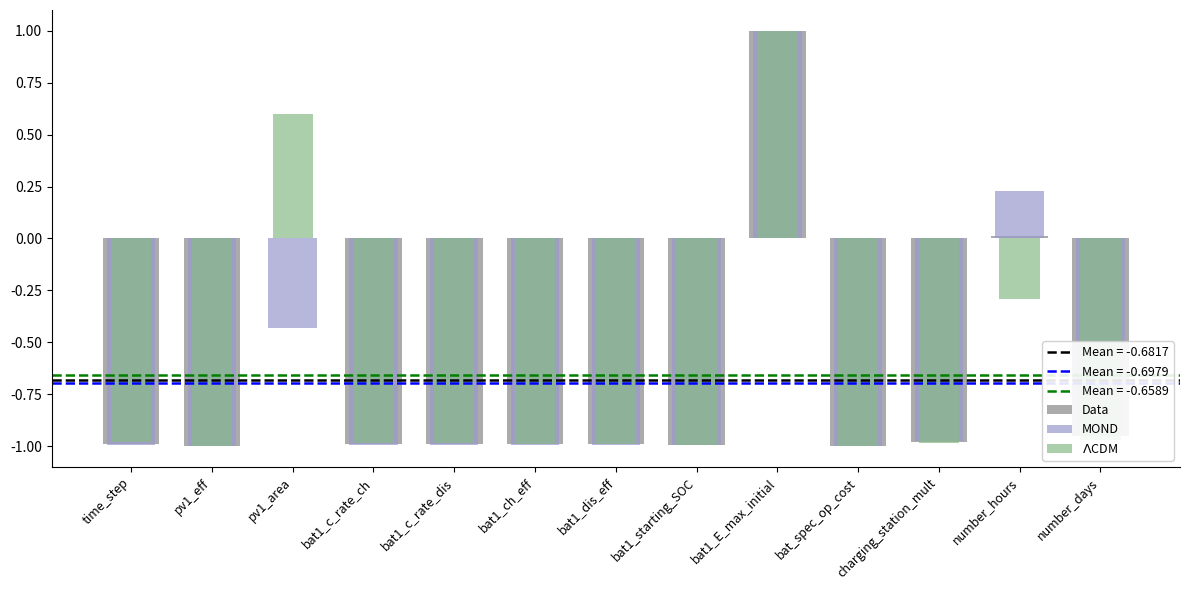

Between bat1_E_max_initial and bat1_c_rate_dis, which is larger?

bat1_E_max_initial